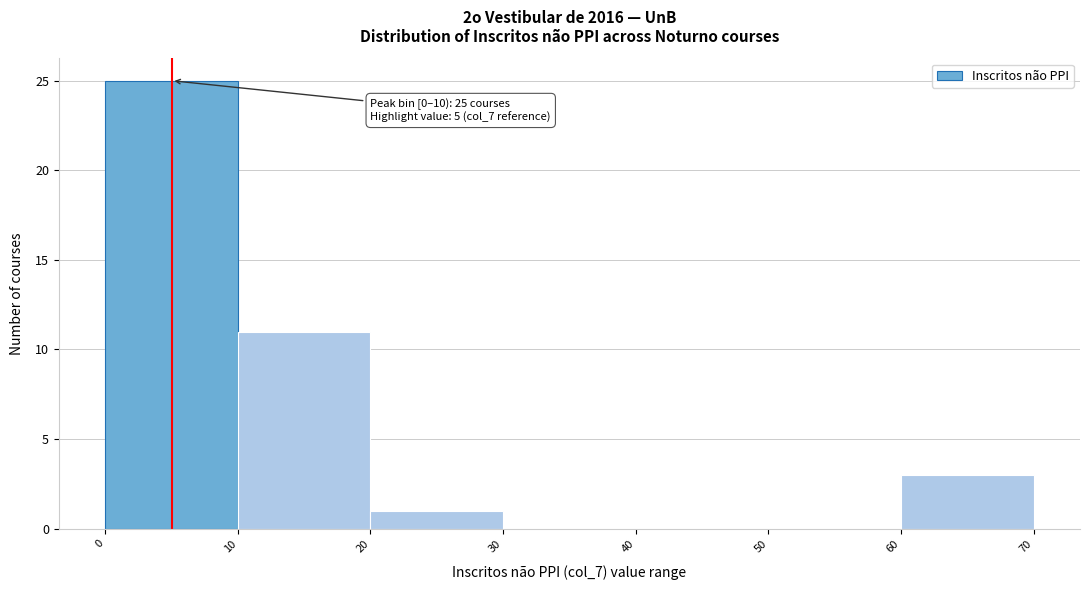

Which range on the x-axis has the tallest bar?

0 to 10